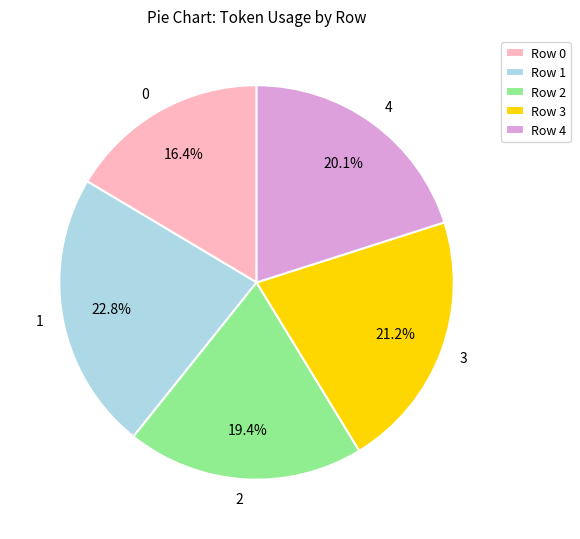

To the nearest percent, what is the difference between the largest and smallest slice percentages?

6%